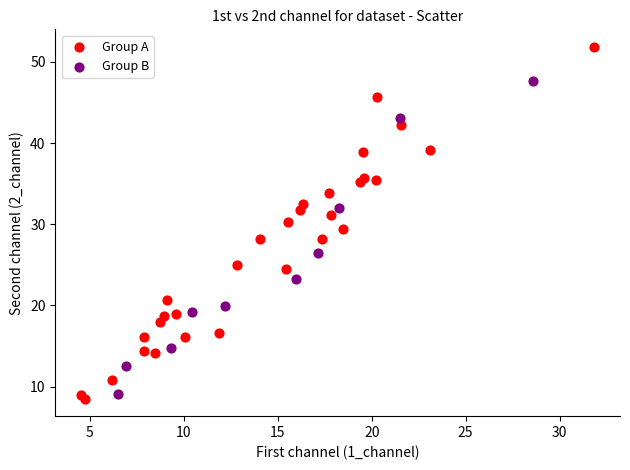

Which series reaches the maximum Y coordinate?

Group A